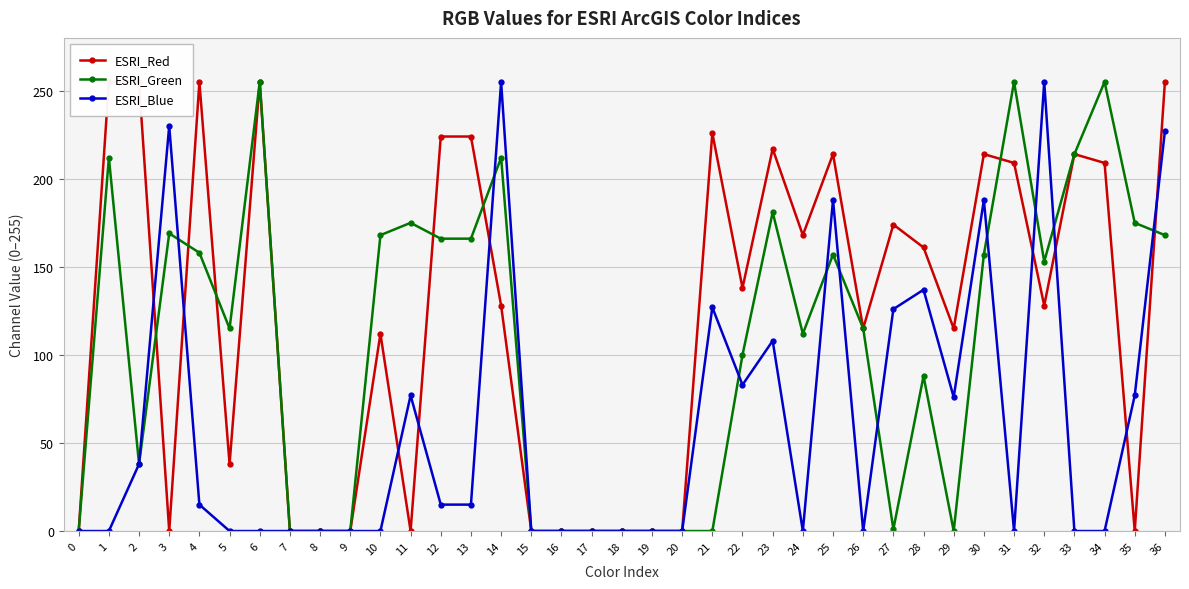

How many times do ESRI_Green and ESRI_Red cross each other?

7